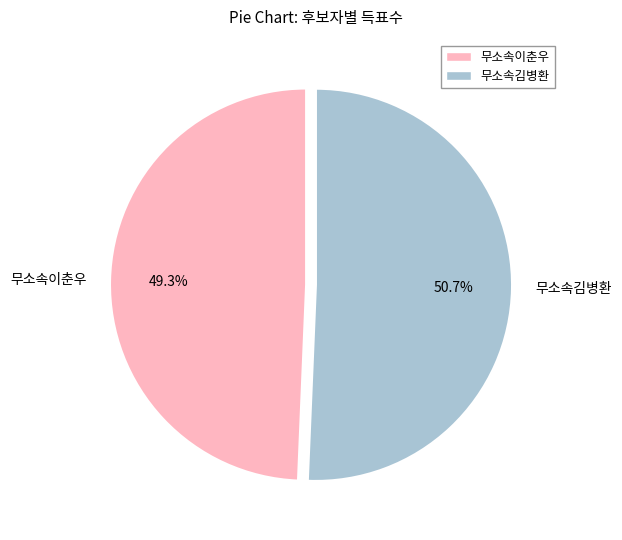

To the nearest percent, what percentage of the pie is 무소속김병환?

51%